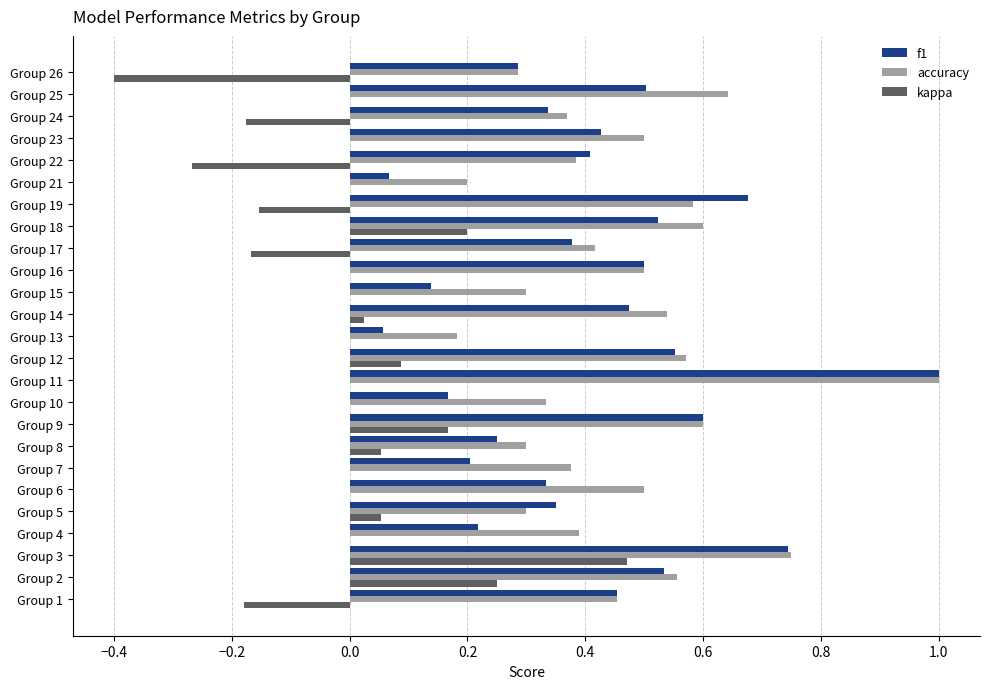

Between Group 11 and Group 18, which series saw the biggest shift?

f1